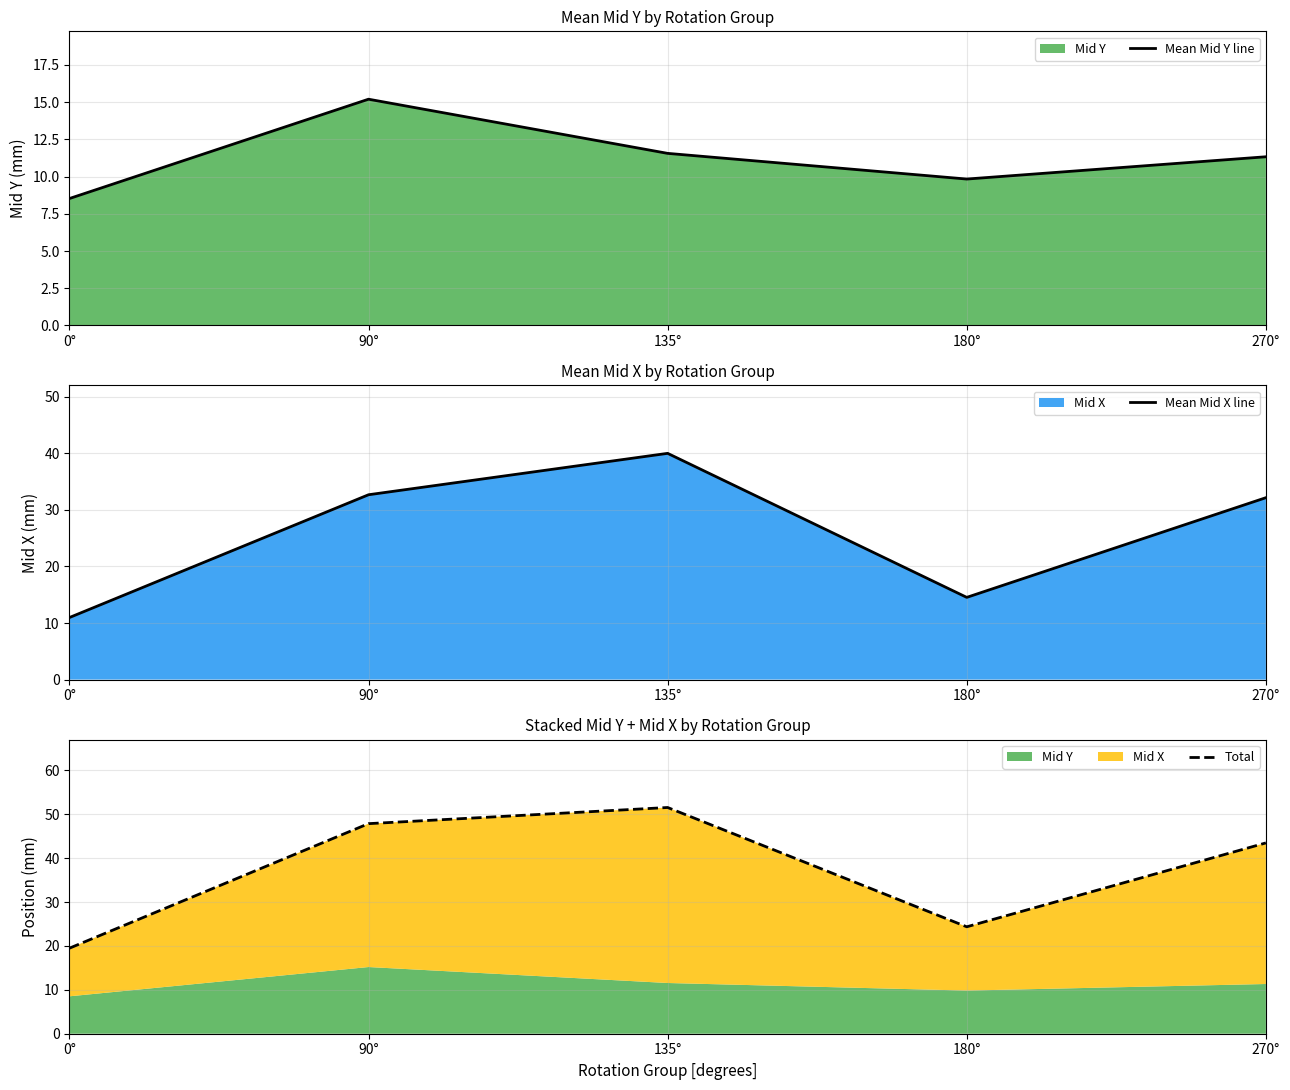

Rank the series by their maximum value, from highest to lowest.

Total, Mean Mid X line, Mean Mid Y line